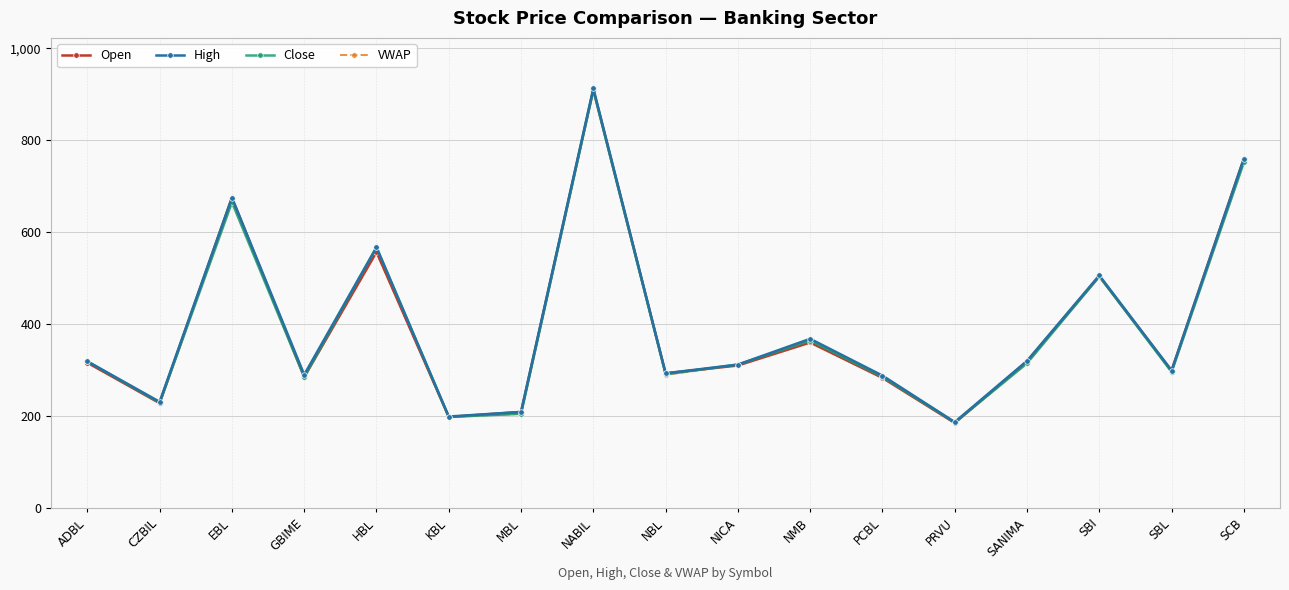

What is the average value of the High series?

396.2